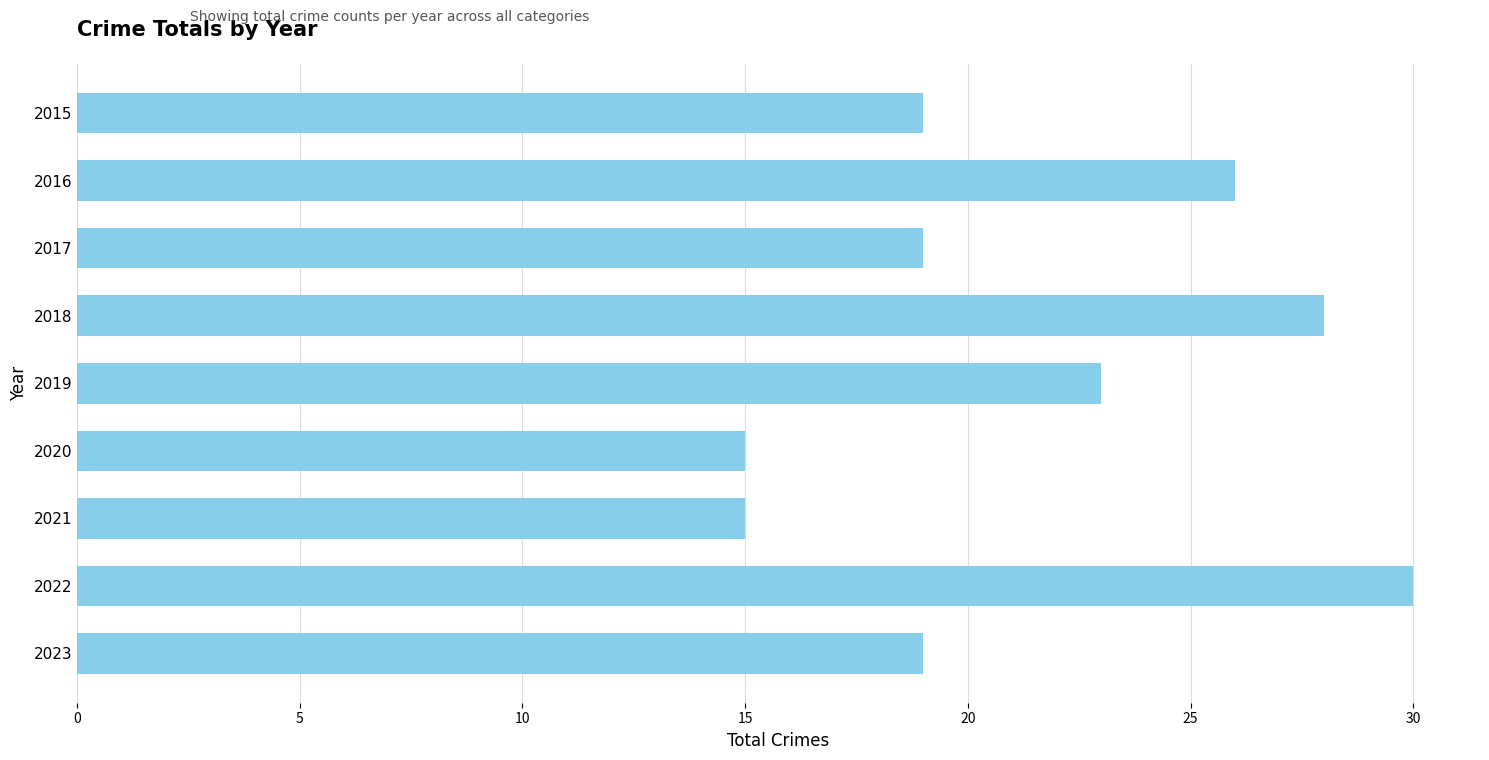

Approximately how many times larger is the value at 2021 compared to 2019?

0.7